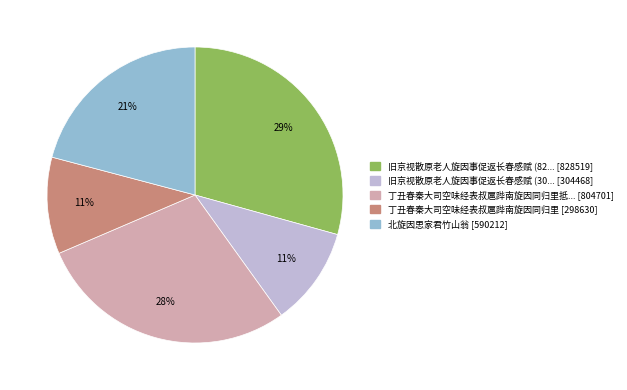

Is there any slice that represents more than half of the pie?

No